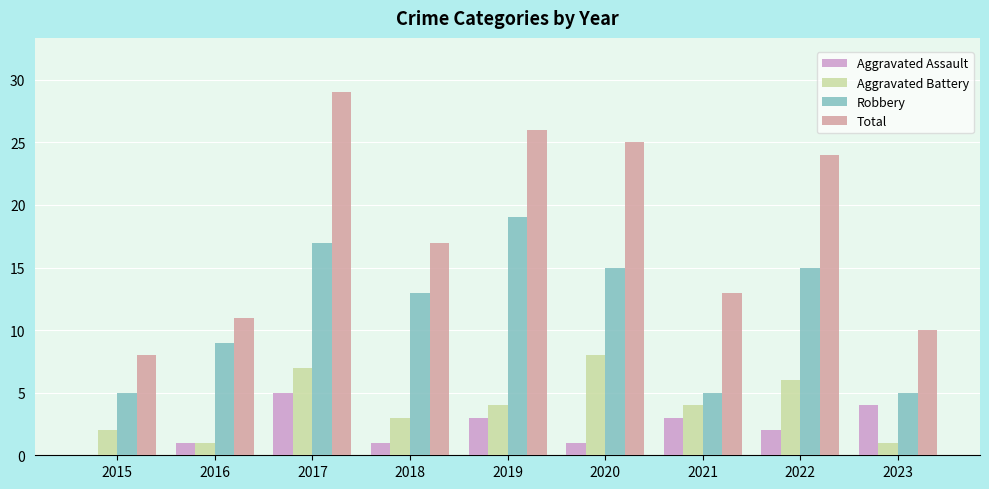

What is the sum of all Total values?

163